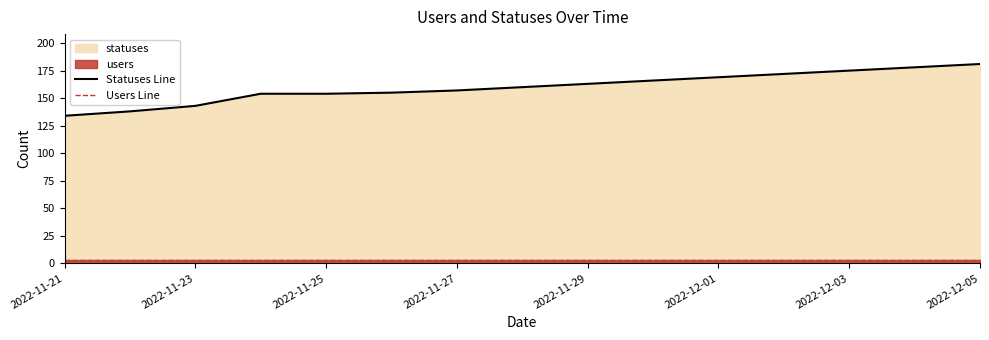

Which series has the largest range (max minus min)?

Statuses Line